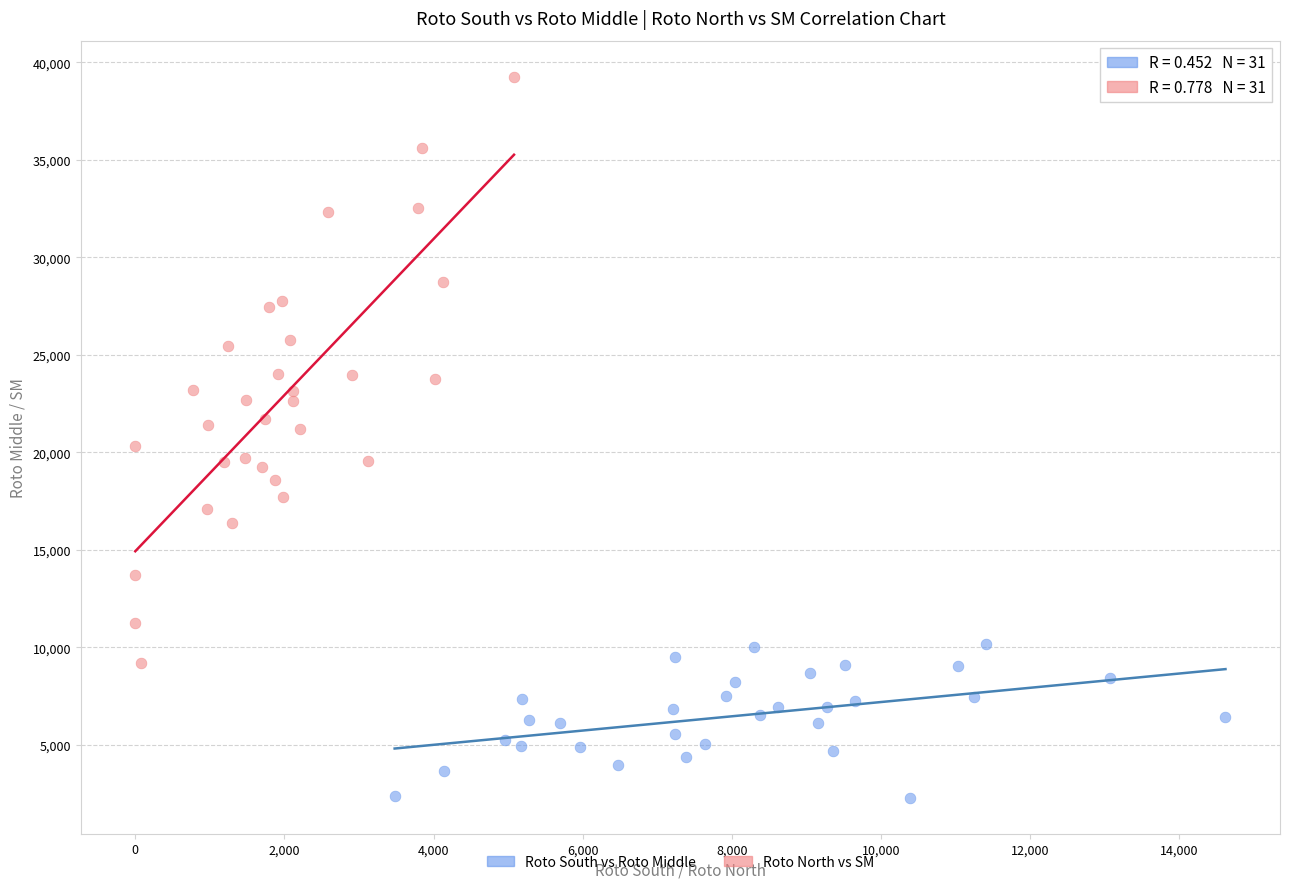

Which series contains the highest Y value?

Roto North vs SM